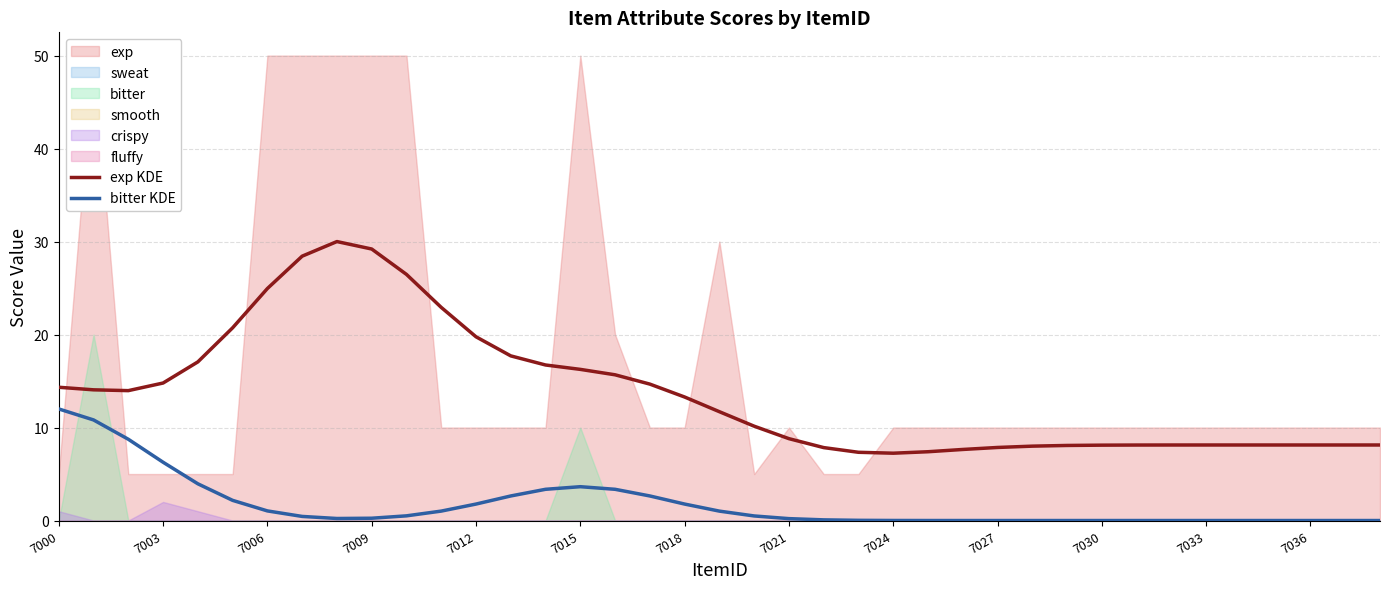

What is the sum of all bitter KDE values?

68.4